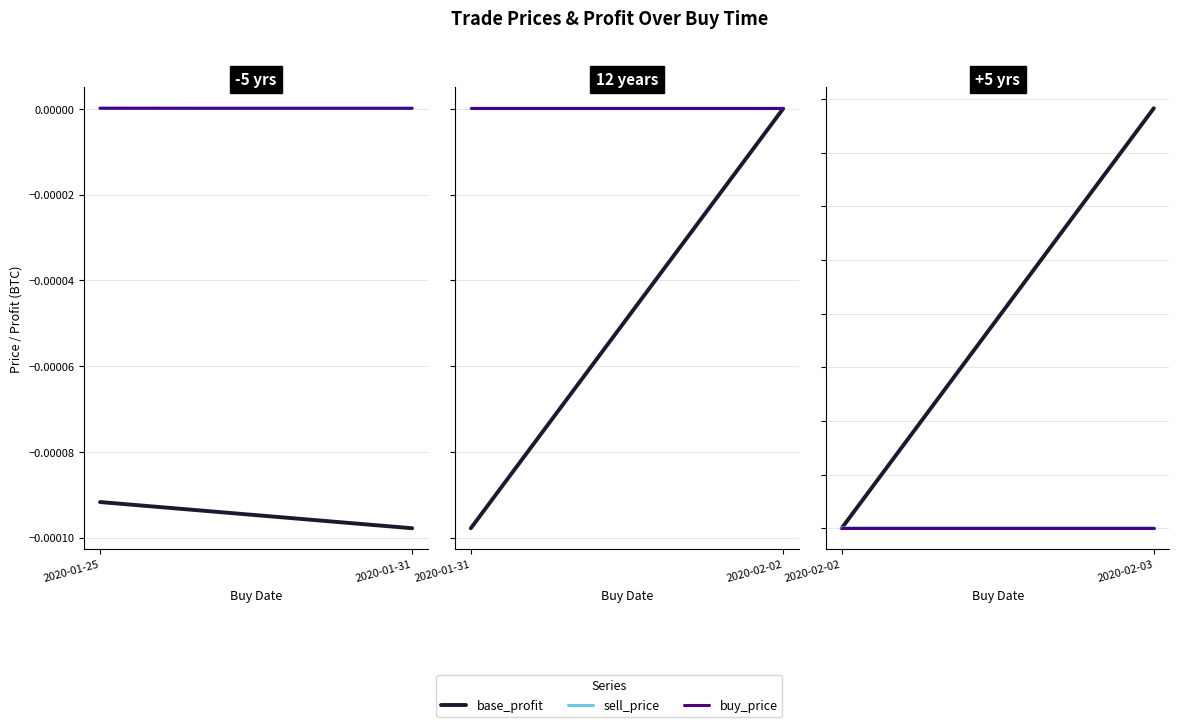

Rank the series by their maximum value, from highest to lowest.

base_profit, sell_price, buy_price